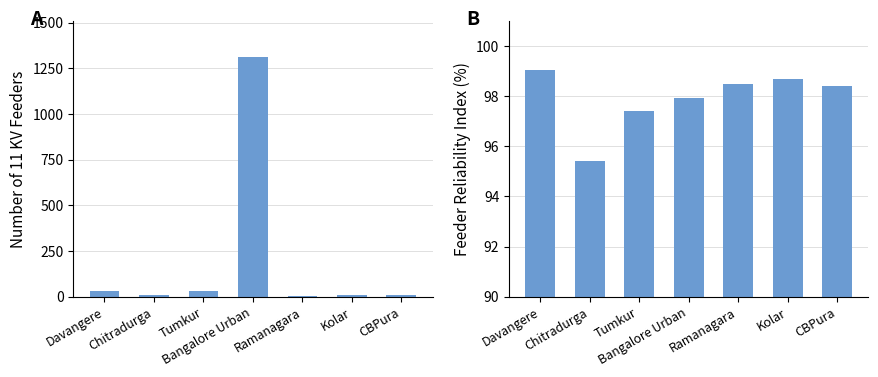

What position from the left is Tumkur?

3